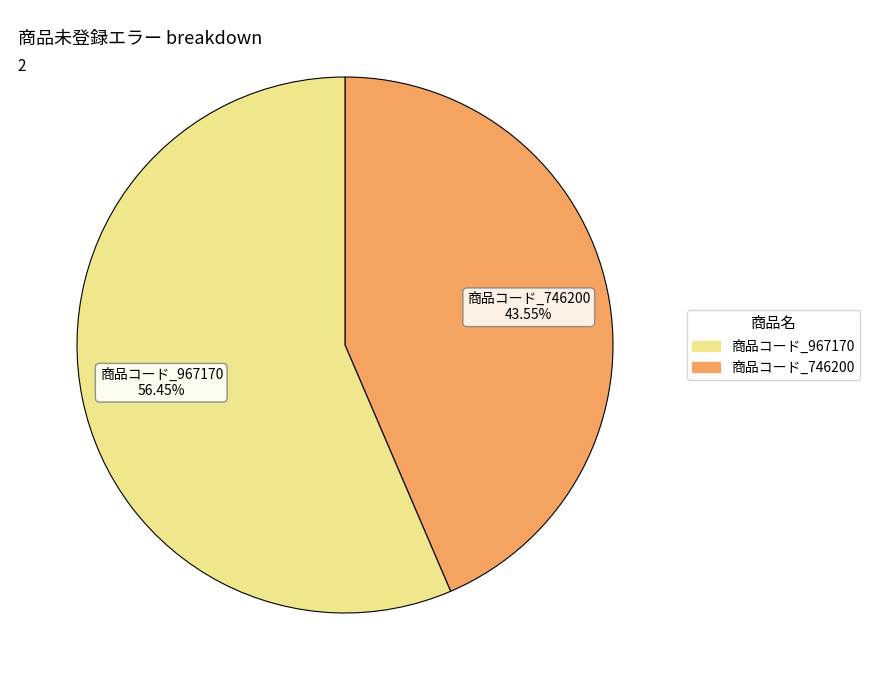

Is there any slice that represents more than half of the pie?

Yes